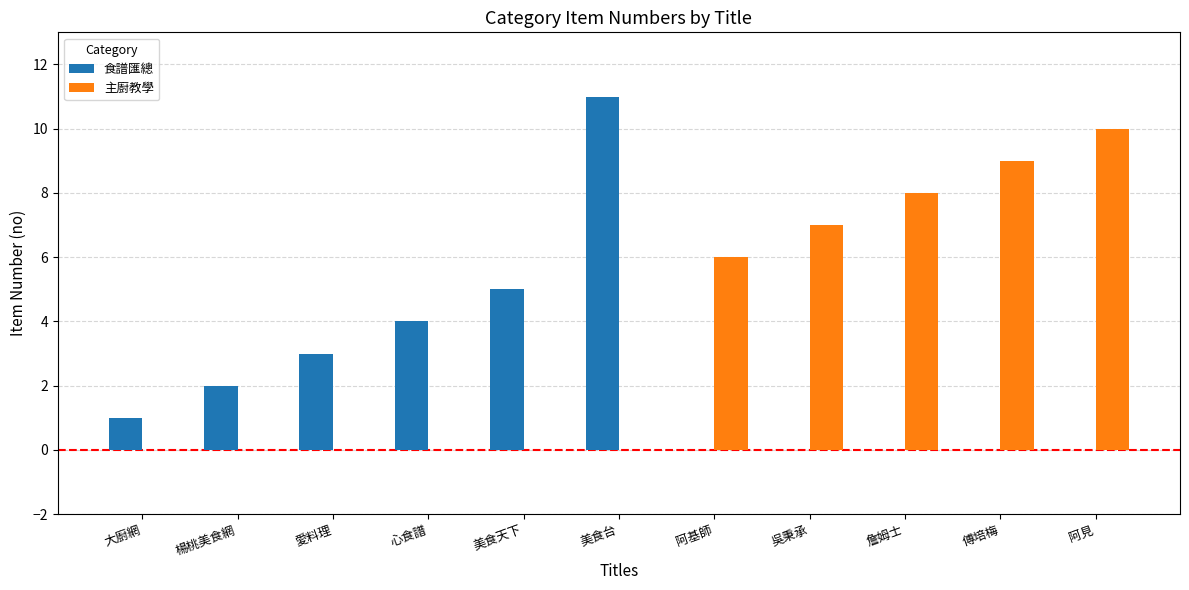

Which category has the highest value in the 主廚教學 series?

阿見